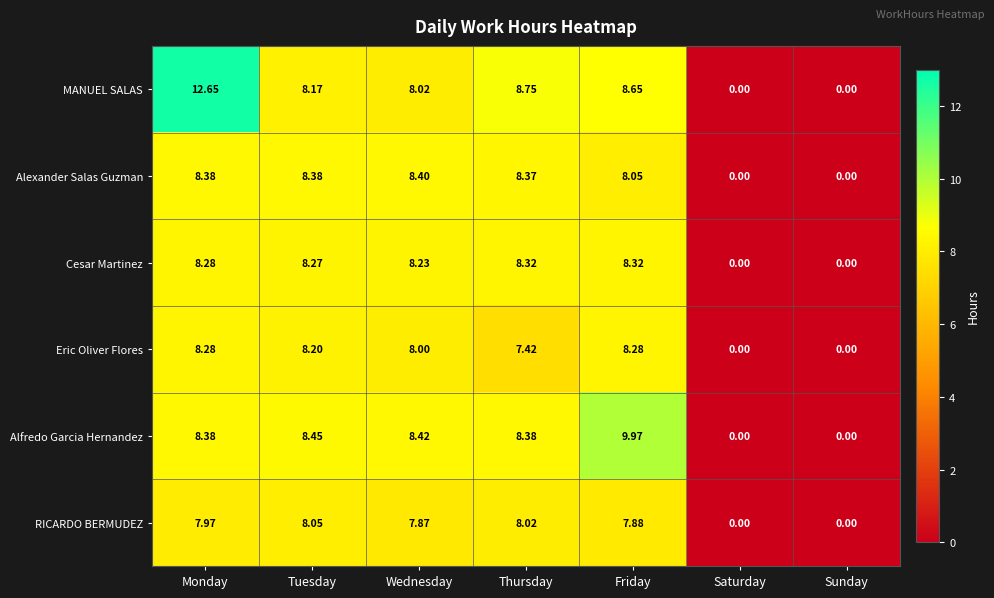

What is the maximum value shown in the chart?

12.7